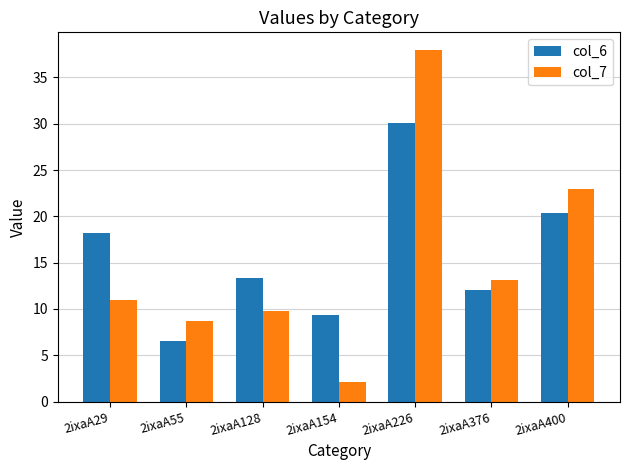

Which series changed the most between 2ixaA55 and 2ixaA400?

col_7